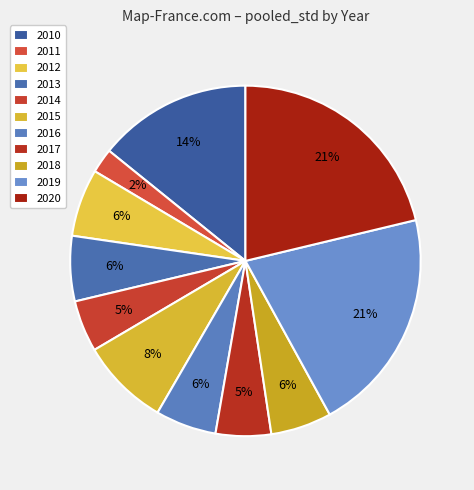

To the nearest percent, what is the average slice percentage?

9%